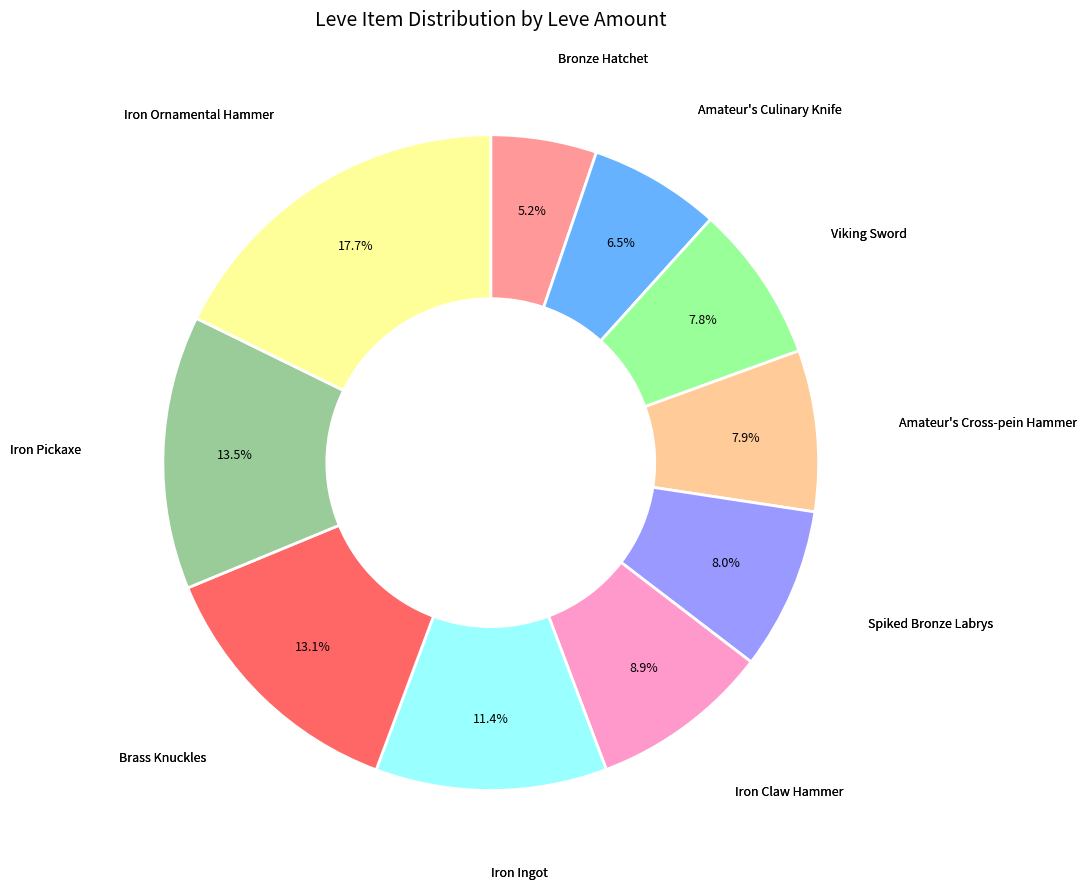

Is the sum of Brass Knuckles and Amateur's Culinary Knife greater than half?

No